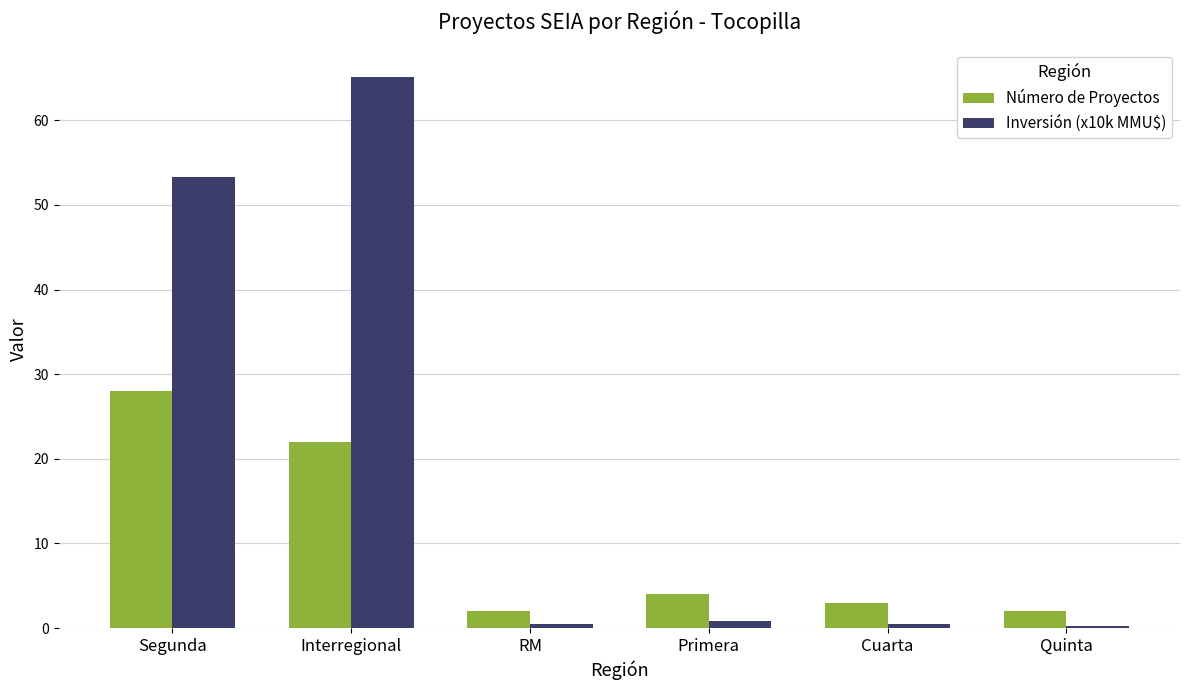

What value does the Inversión (x10k MMU$) series have at Interregional?

65.1